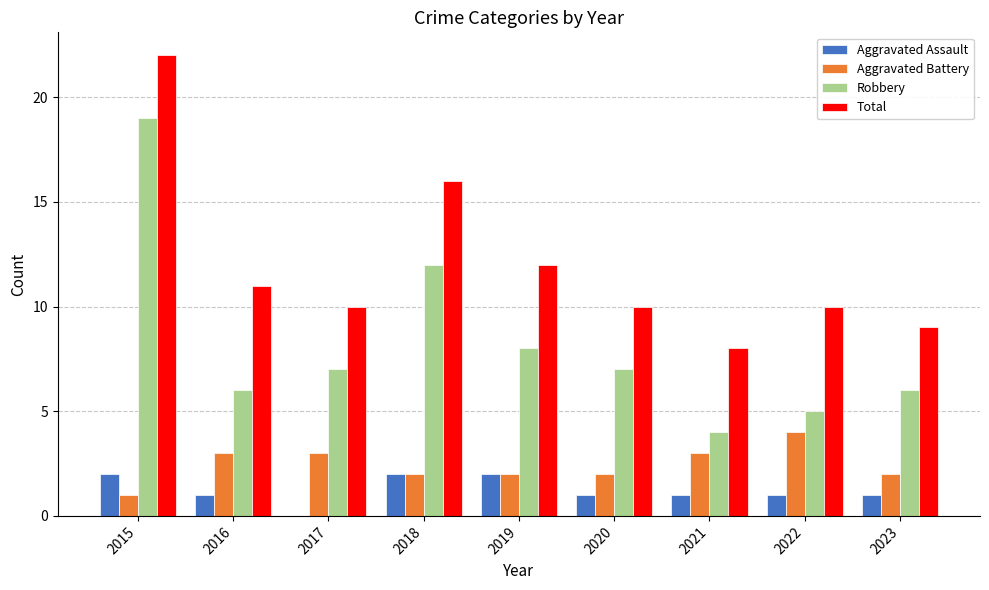

Is the value of Aggravated Battery at 2016 greater than the value of Robbery at 2015?

No